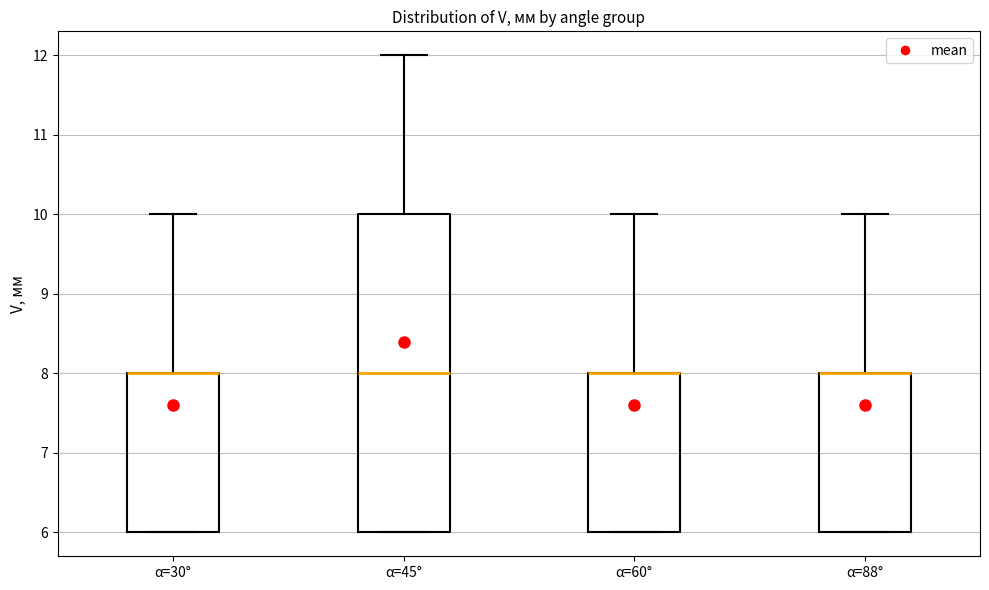

Reading left to right, read every box against the y-axis: the position of its median line, the range the box covers, and the ends of its whiskers. The values are not printed on the chart, so give them approximately, as read against the axis.

α=30°: median 8 (drawn on the box's upper edge), box 6 to 8, whiskers 6 to 10
α=45°: median 8, box 6 to 10, whiskers 6 to 12
α=60°: median 8 (drawn on the box's upper edge), box 6 to 8, whiskers 6 to 10
α=88°: median 8 (drawn on the box's upper edge), box 6 to 8, whiskers 6 to 10